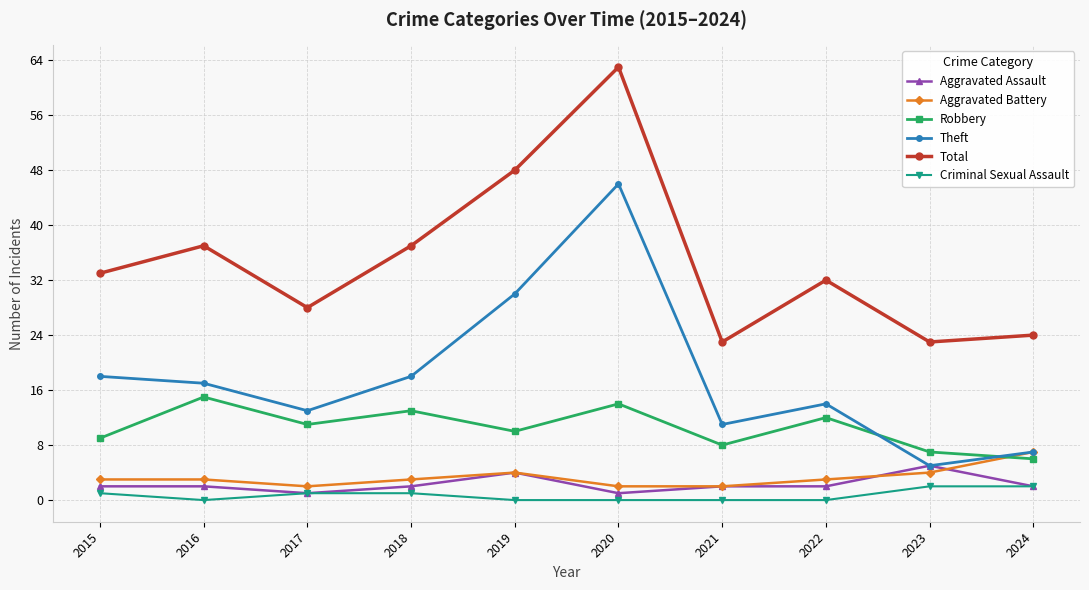

At which category is the sum across all series the highest?

2020